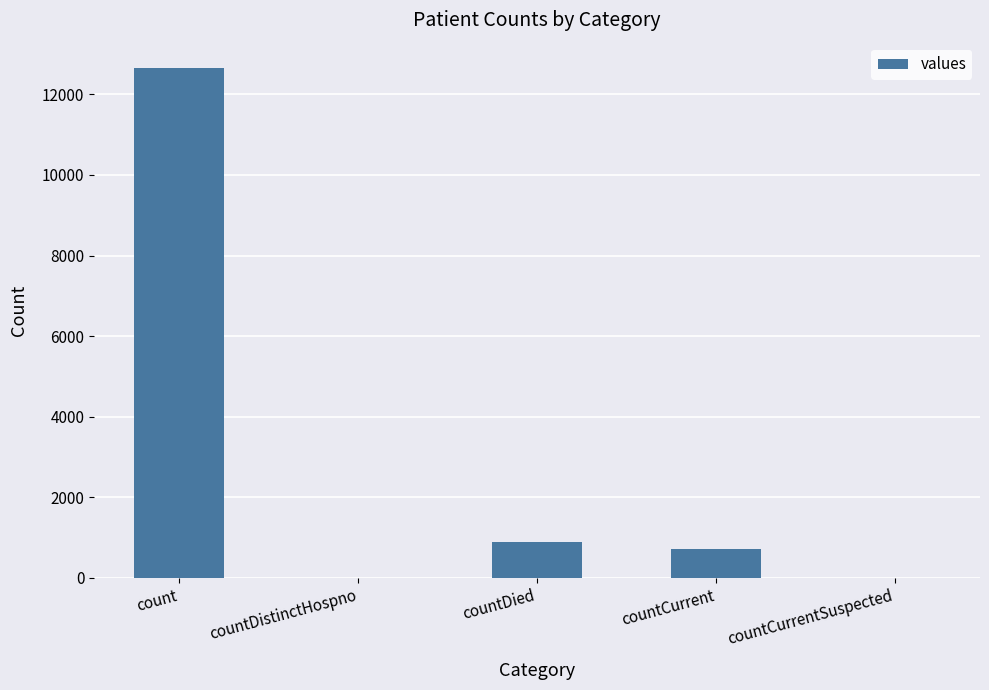

Is it true that the value at countDied is 882?

True